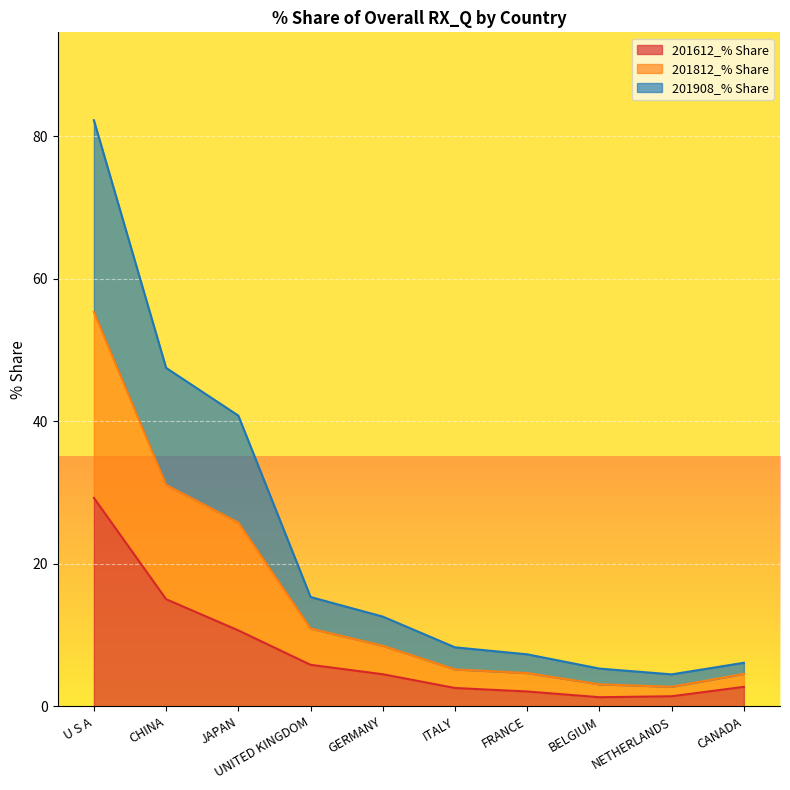

What is the sum of all 201612_% Share values?

75.3